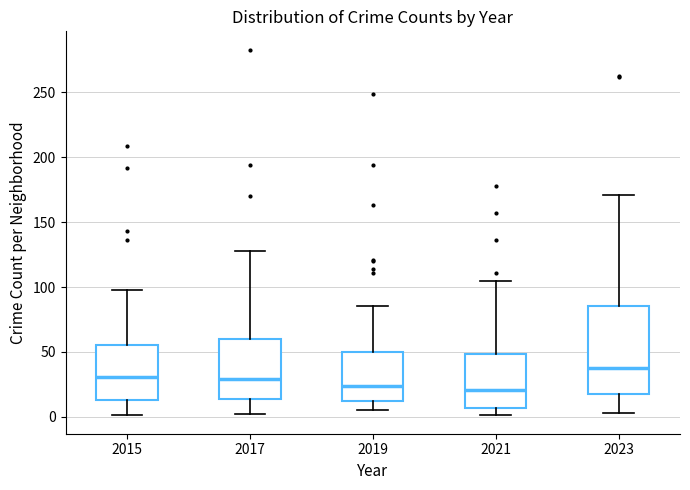

Reading left to right, read every box against the y-axis: the position of its median line, the range the box covers, and the ends of its whiskers. The values are not printed on the chart, so give them approximately, as read against the axis.

2015: median 30, box 15 to 55, whiskers 0 to 100
2017: median 30, box 15 to 60, whiskers 0 to 130
2019: median 25, box 10 to 50, whiskers 5 to 85
2021: median 20, box 5 to 50, whiskers 0 to 105
2023: median 40, box 15 to 85, whiskers 5 to 170